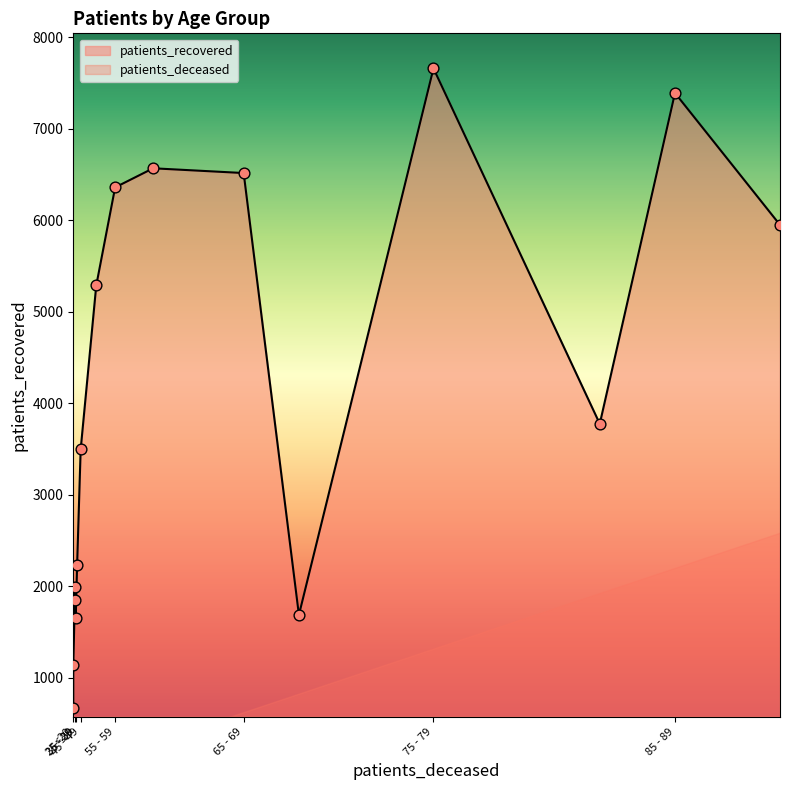

Which series has the largest Y range (max minus min)?

patients_recovered